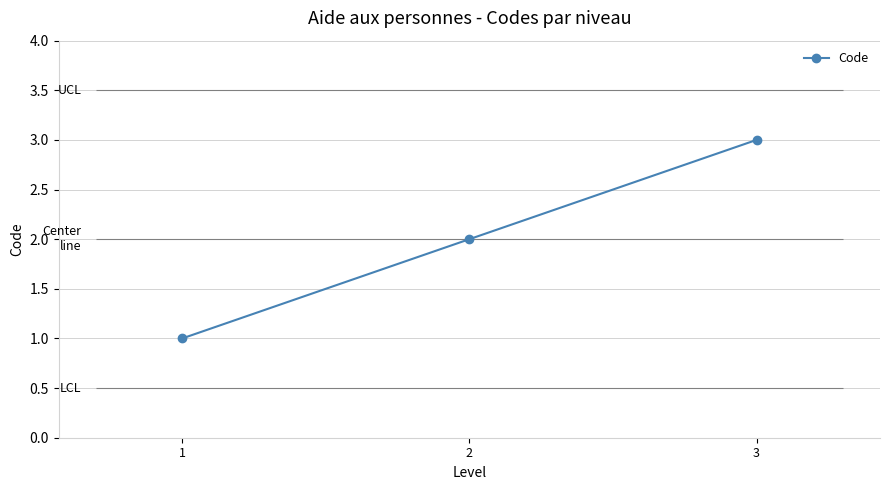

Reading left to right, extract all data points from this chart.

1=1	2=2	3=3